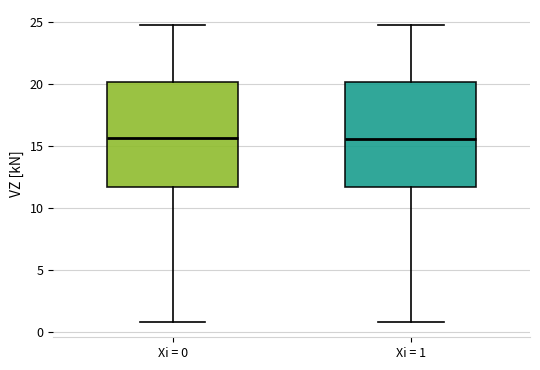

Where does the upper whisker of the box for Xi = 0 end on the y-axis? The values are not printed on the chart, so give them approximately, as read against the axis.

25.0